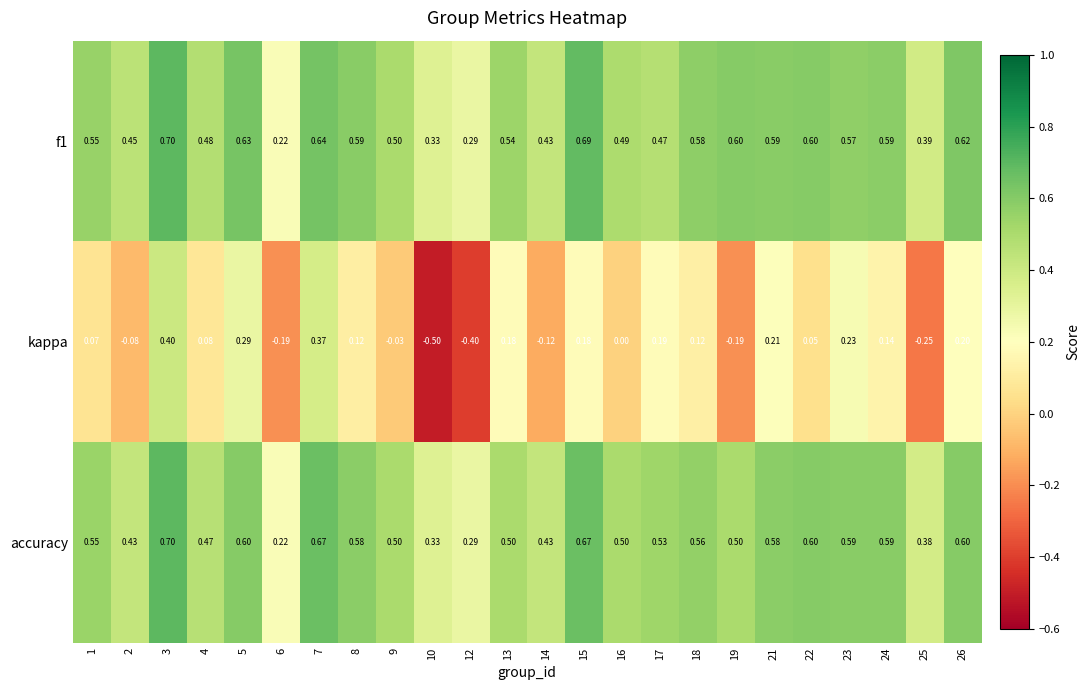

Which series has the largest range (max minus min)?

kappa